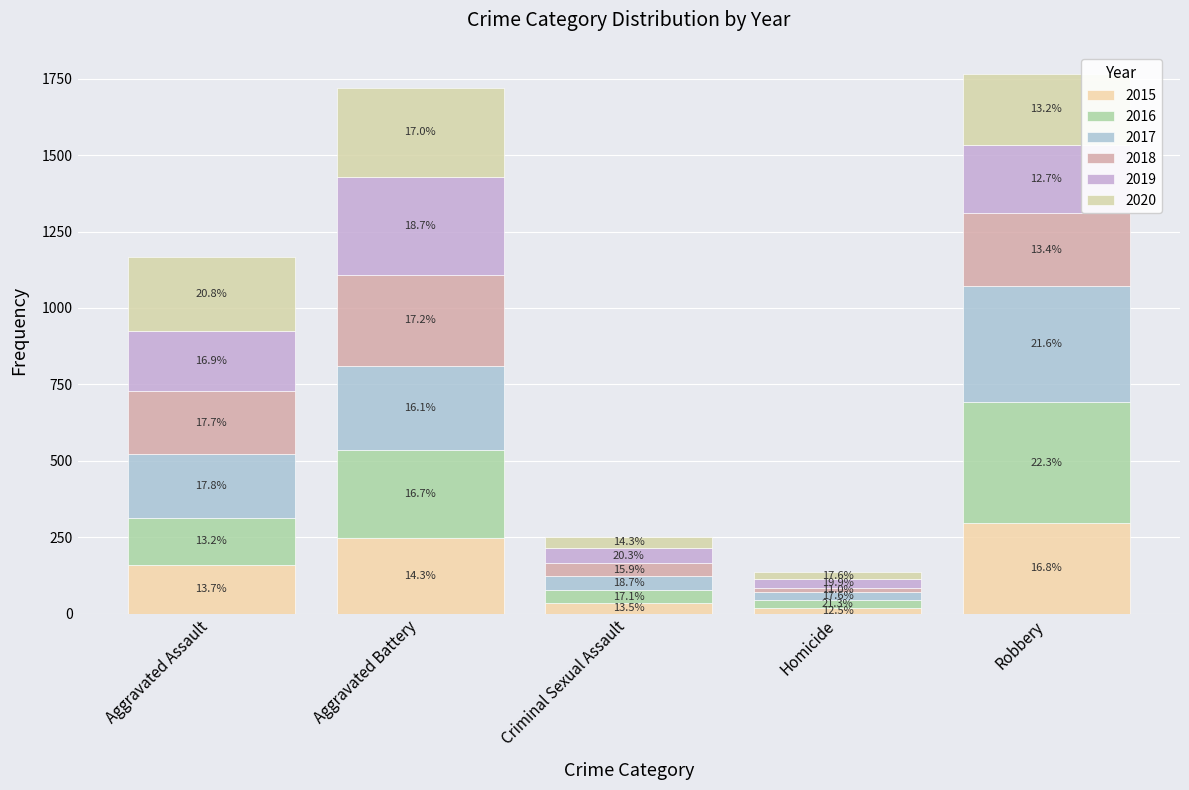

Are the bars grouped side by side (vs. stacked)?

No